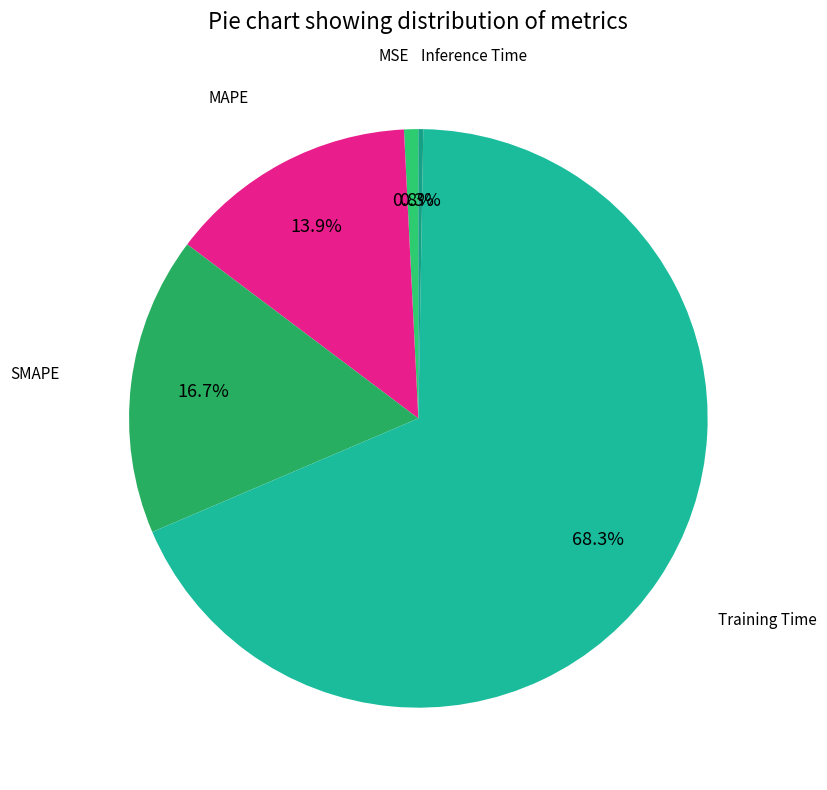

Is there a majority slice in this chart?

Yes